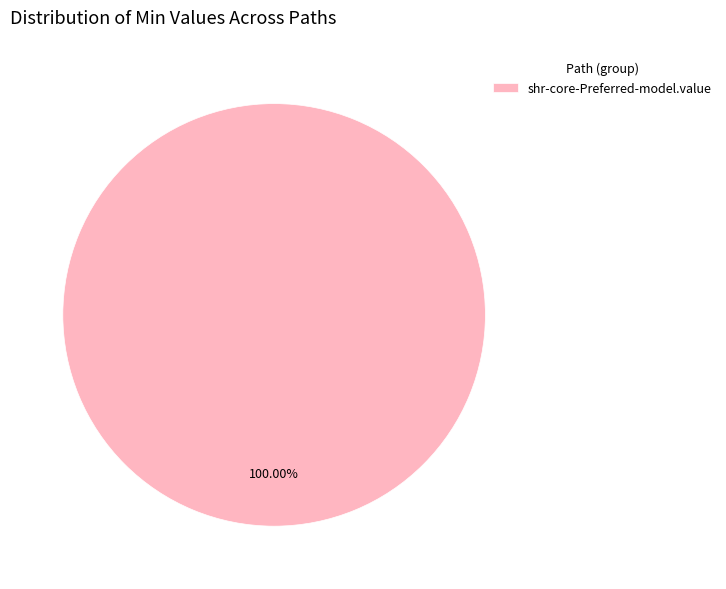

Which category accounts for the majority?

shr-core-Preferred-model.value